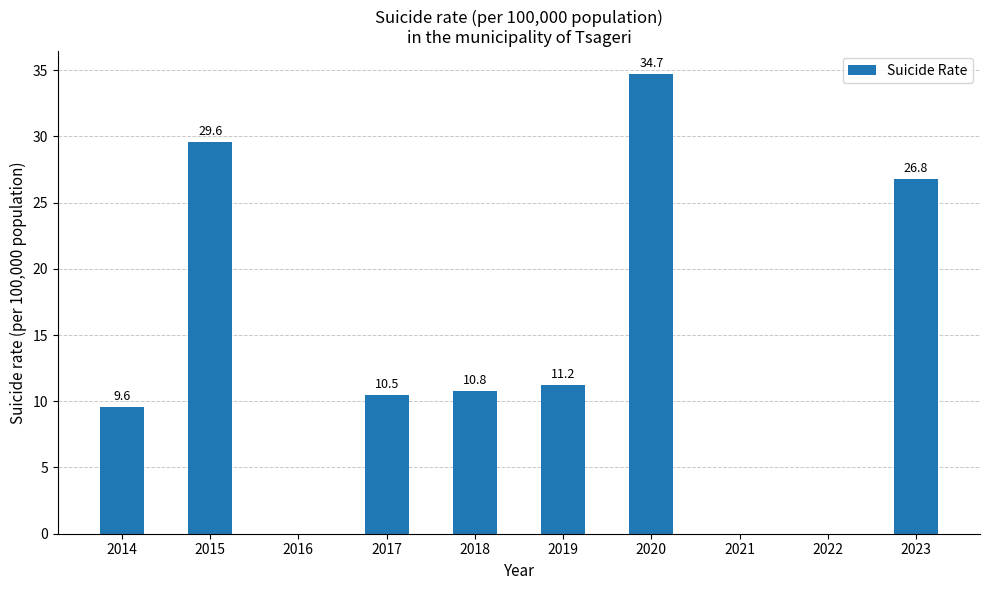

Reading right to left, transcribe all the data shown in this chart.

2023=26.8	2022=0.0	2021=0.0	2020=34.7	2019=11.2	2018=10.8	2017=10.5	2016=0.0	2015=29.6	2014=9.6